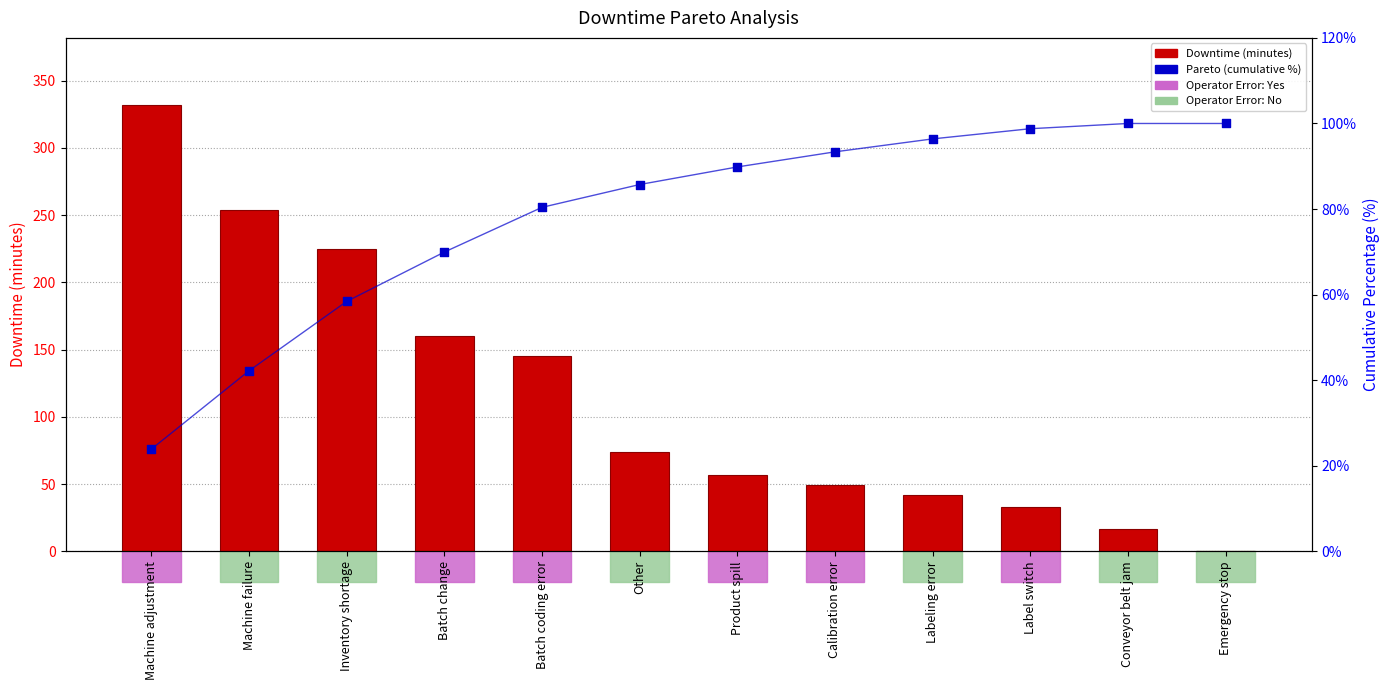

Which series has the widest spread of Y values?

Downtime (minutes)